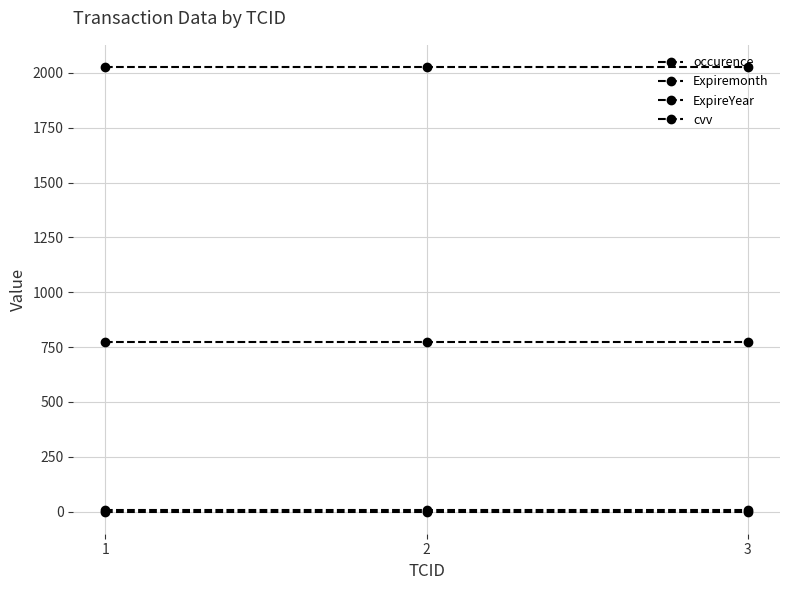

At which category is the sum across all series the highest?

1